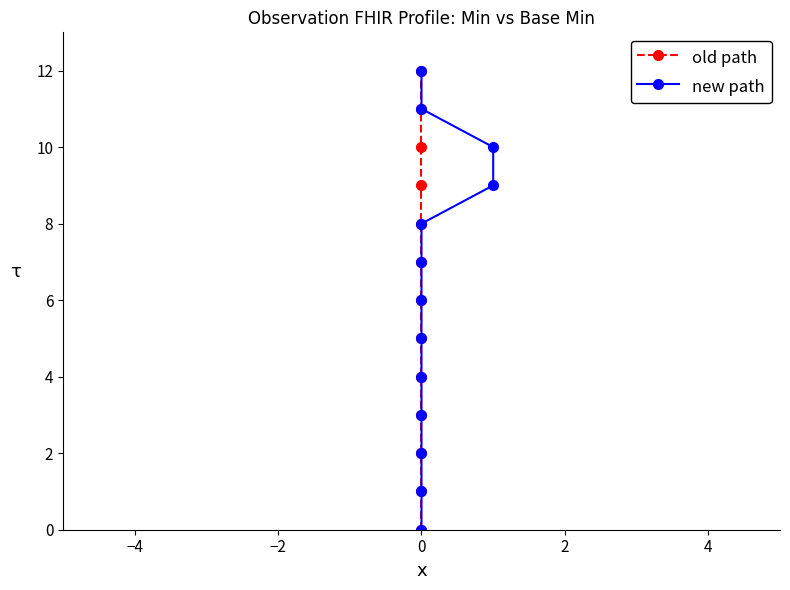

Is this an area chart (filled region under the line)?

No